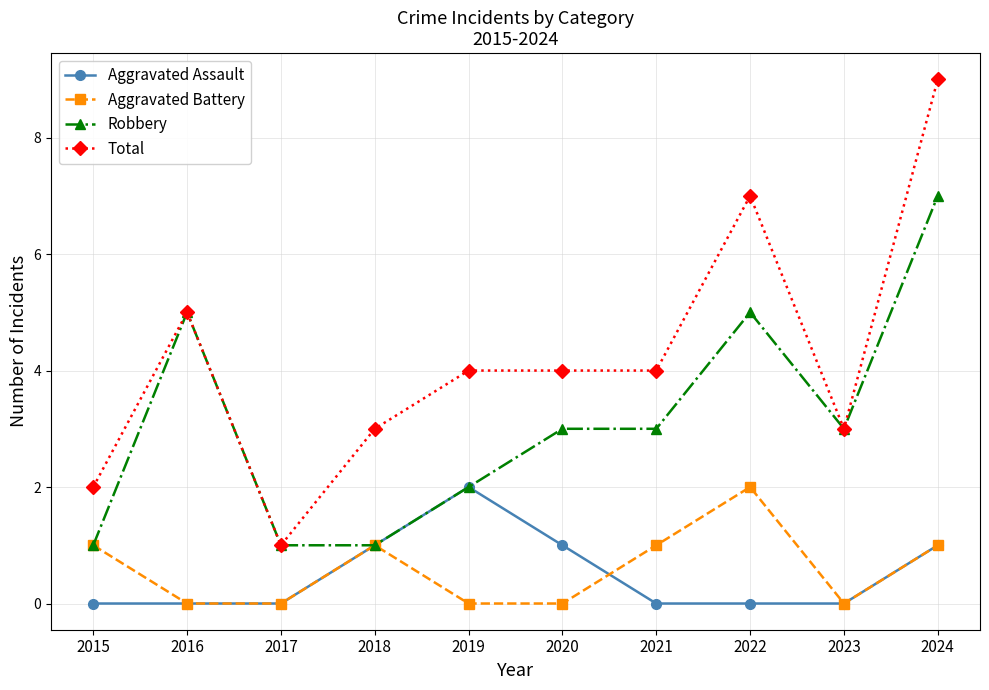

The value of Total at 2017 is 1. True or false?

True